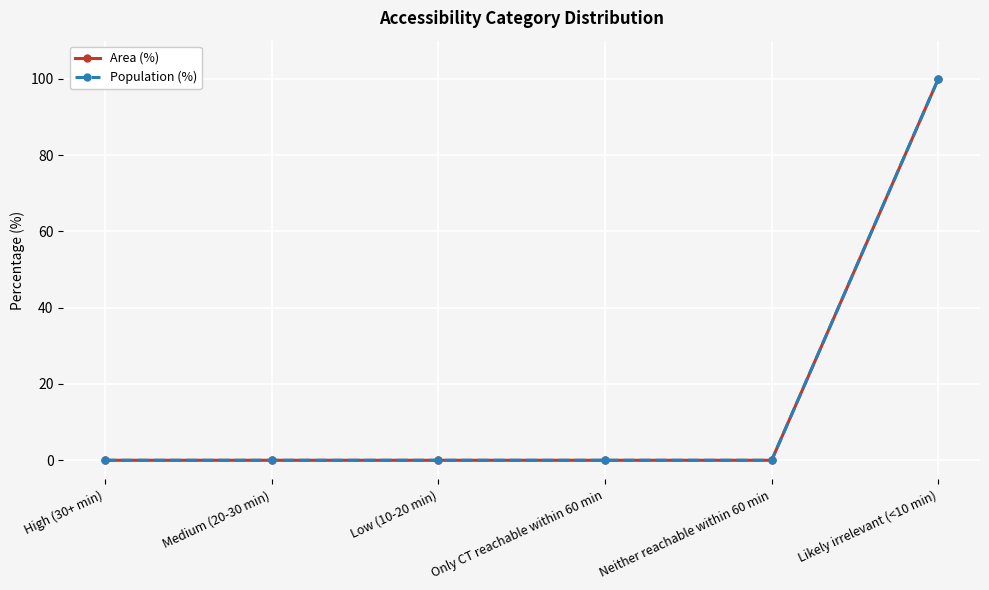

The Population (%) series shows 51 at Likely irrelevant (<10 min). True or false?

False